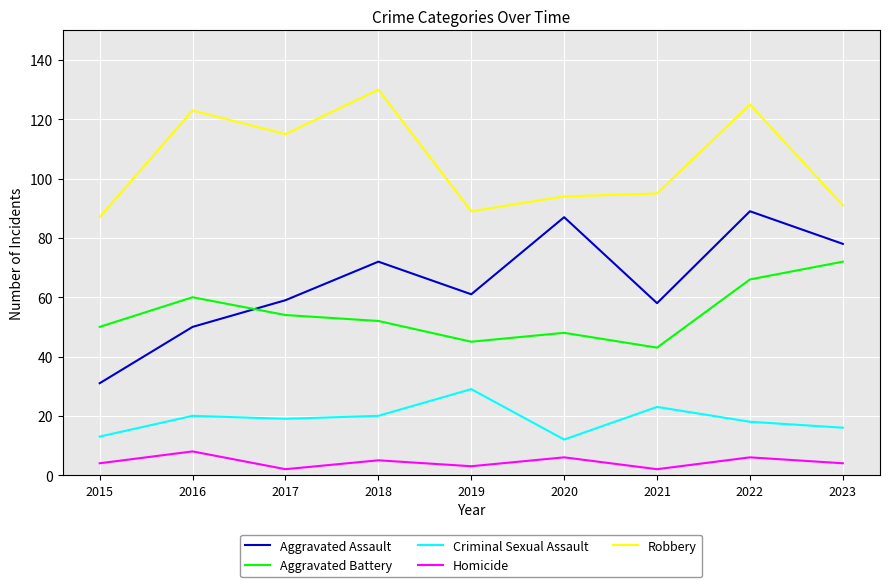

True or false: Homicide and Aggravated Assault cross at least once.

False